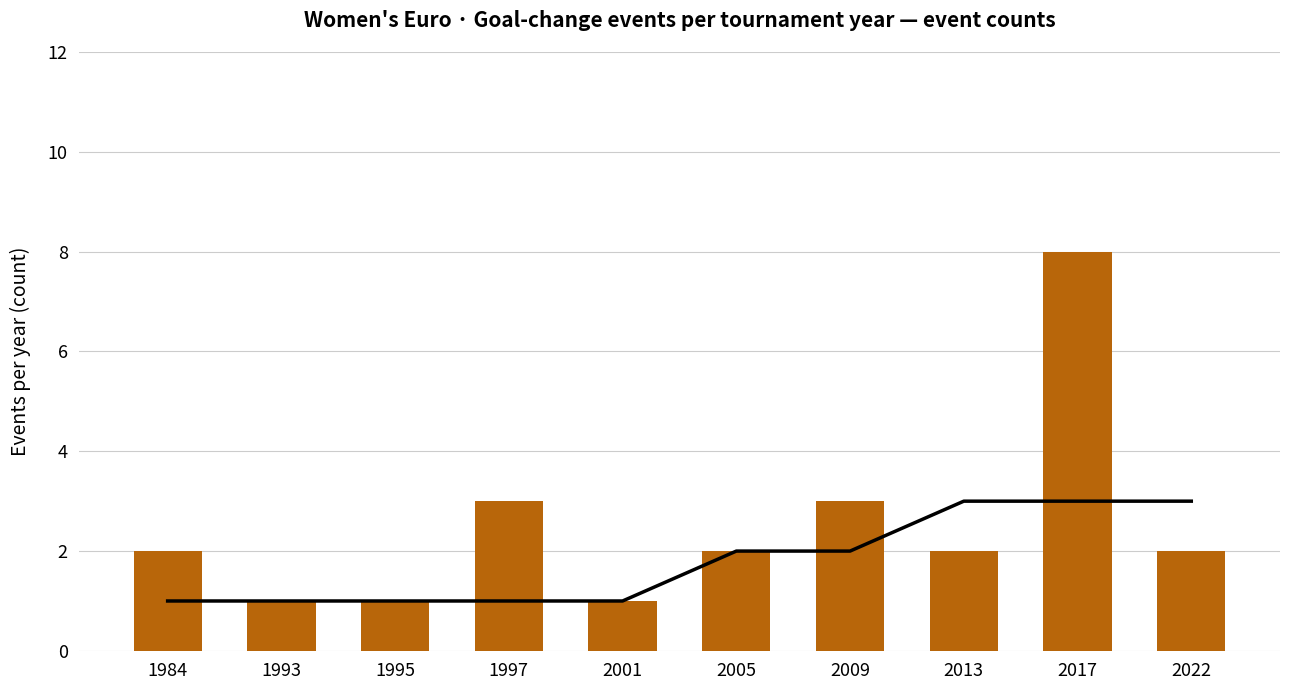

What is the average value of the Events per year series?

2